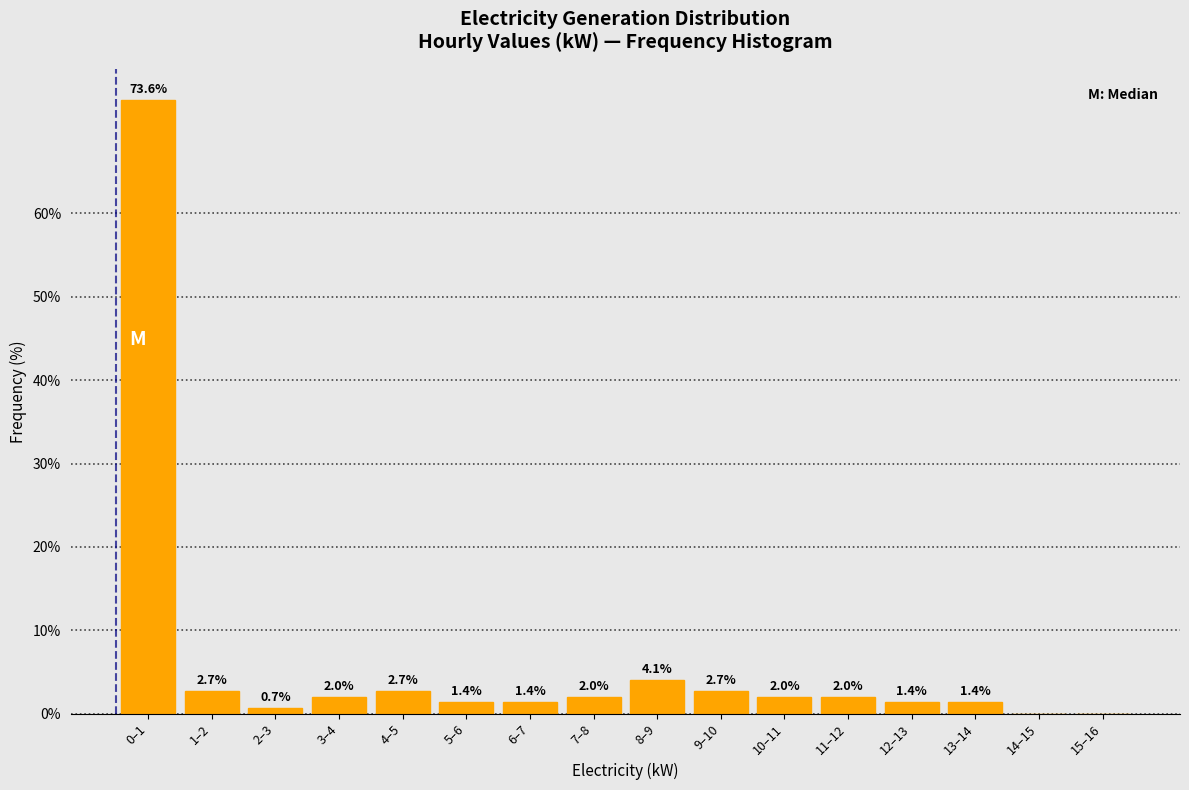

Reading left to right, what are all the values shown in this chart?

0–1=73.6	1–2=2.7	2–3=0.7	3–4=2.0	4–5=2.7	5–6=1.4	6–7=1.4	7–8=2.0	8–9=4.1	9–10=2.7	10–11=2.0	11–12=2.0	12–13=1.4	13–14=1.4	14–15=0.0	15–16=0.0